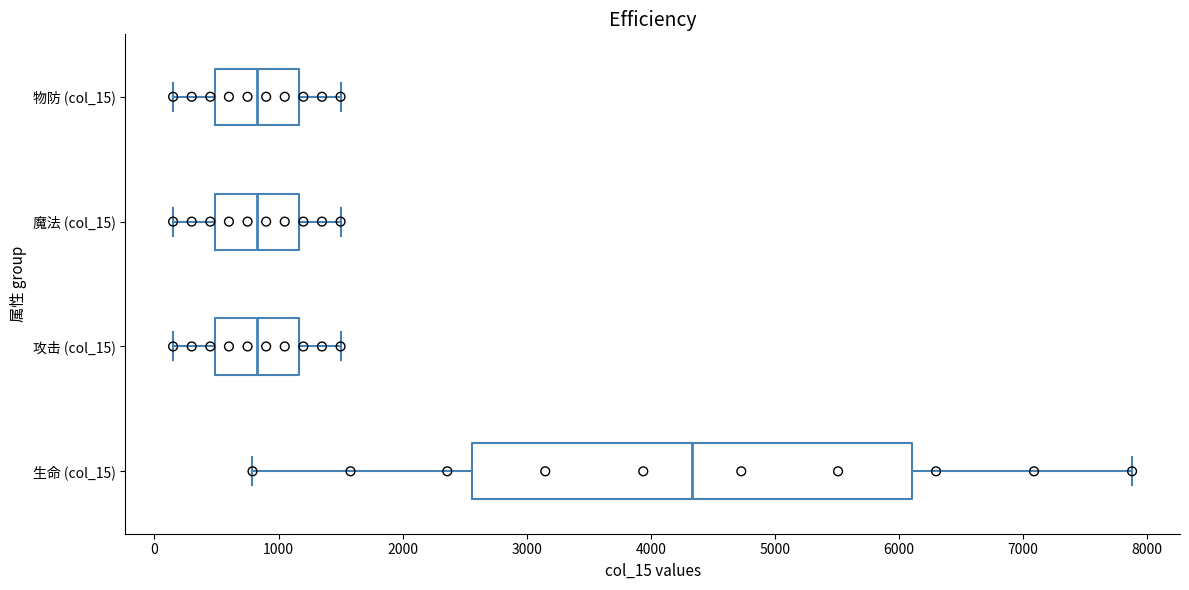

Reading bottom to top, read every box against the x-axis: the position of its median line, the range the box covers, and the ends of its whiskers. The values are not printed on the chart, so give them approximately, as read against the axis.

生命 (col_15): median 4300, box 2600 to 6100, whiskers 800 to 7900
攻击 (col_15): median 800, box 500 to 1200, whiskers 200 to 1500
魔法 (col_15): median 800, box 500 to 1200, whiskers 200 to 1500
物防 (col_15): median 800, box 500 to 1200, whiskers 200 to 1500